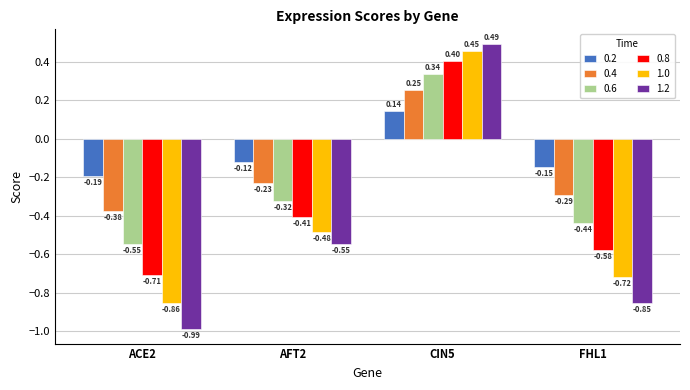

What are all the series names shown in the legend?

0.2, 0.4, 0.6, 0.8, 1.0, 1.2